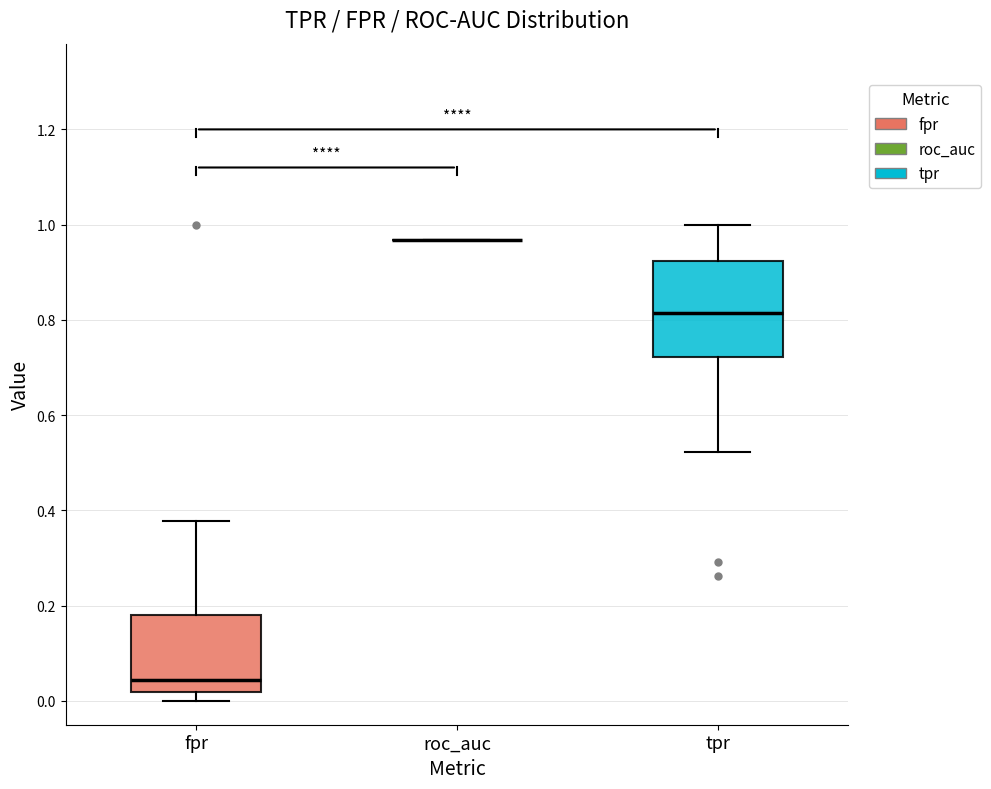

Reading left to right, transcribe this box plot: for each box, give where its median line is, the range the box spans, and where its two whiskers end, as read against the y-axis. The values are not printed on the chart, so give them approximately, as read against the axis.

fpr: median 0.04, box 0.02 to 0.18, whiskers 0.00 to 0.38
roc_auc: box collapsed to a line at 0.96, whiskers 0.96 to 0.96
tpr: median 0.82, box 0.72 to 0.92, whiskers 0.52 to 1.00